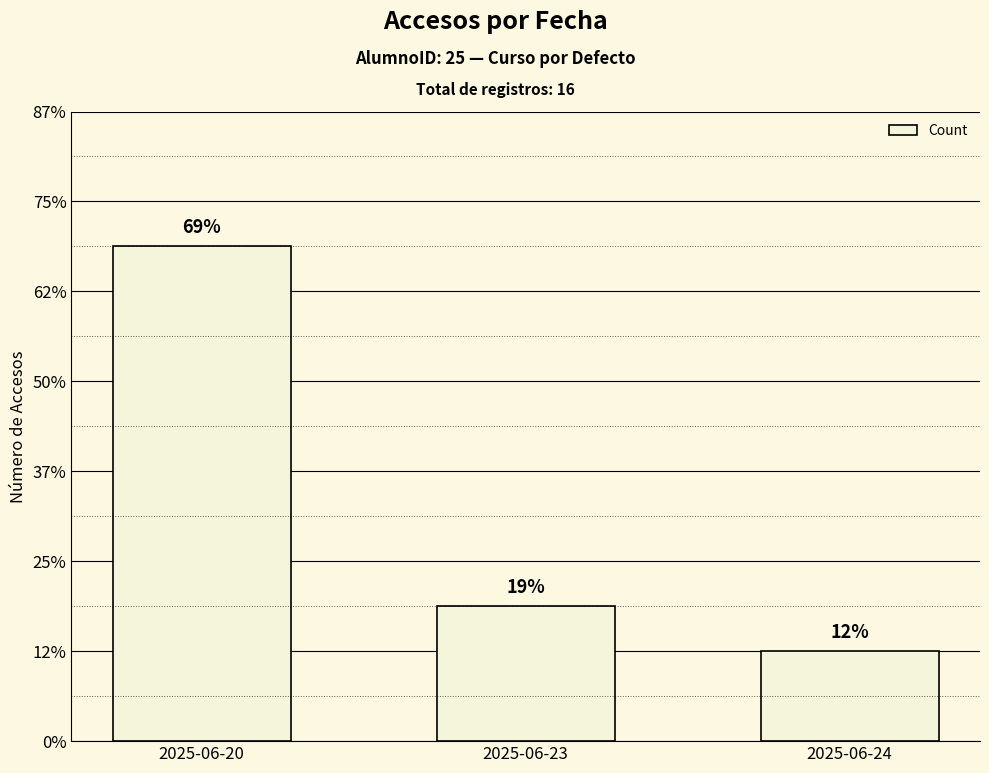

Are the bars grouped side by side (vs. stacked)?

No